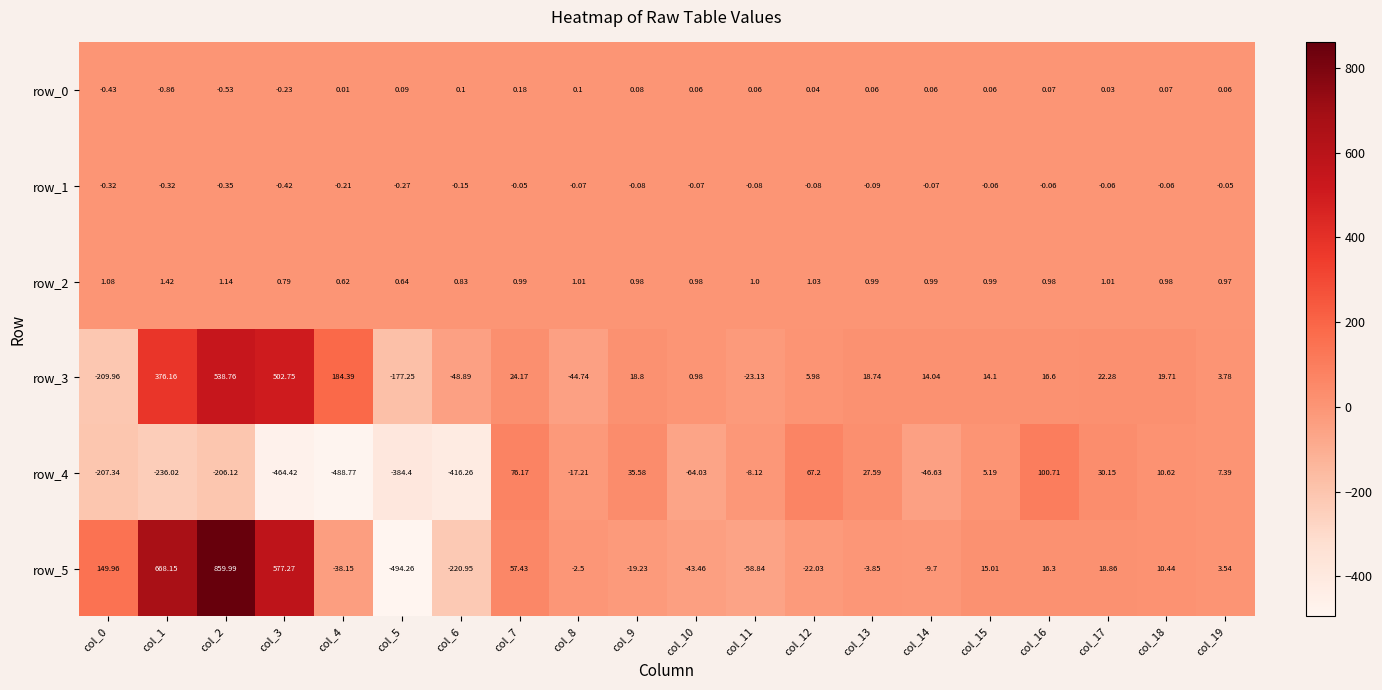

True or false: row_4 has a value of -31.3 at col_10.

False